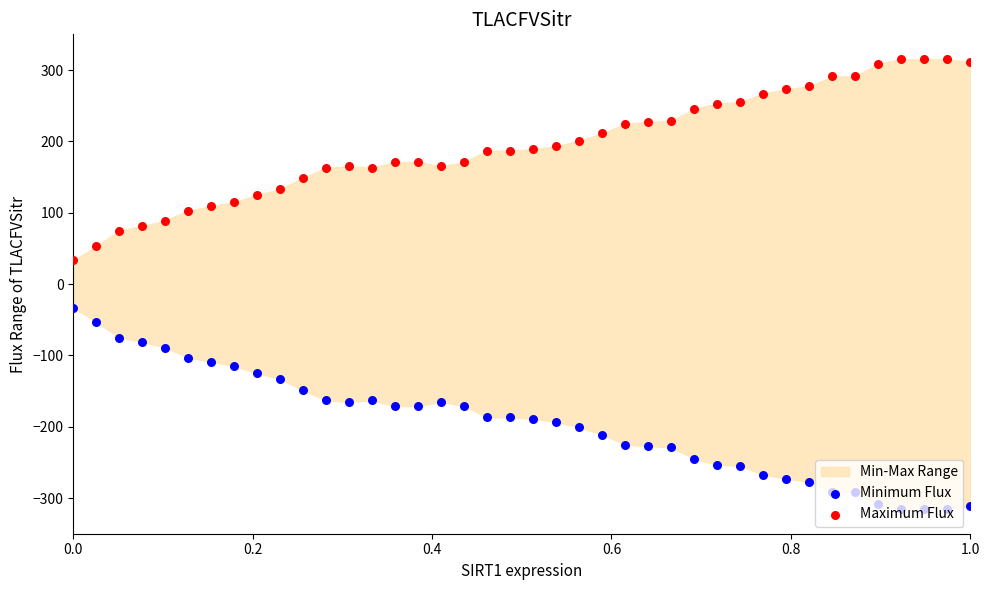

Which series has the widest spread of Y values?

Minimum Flux